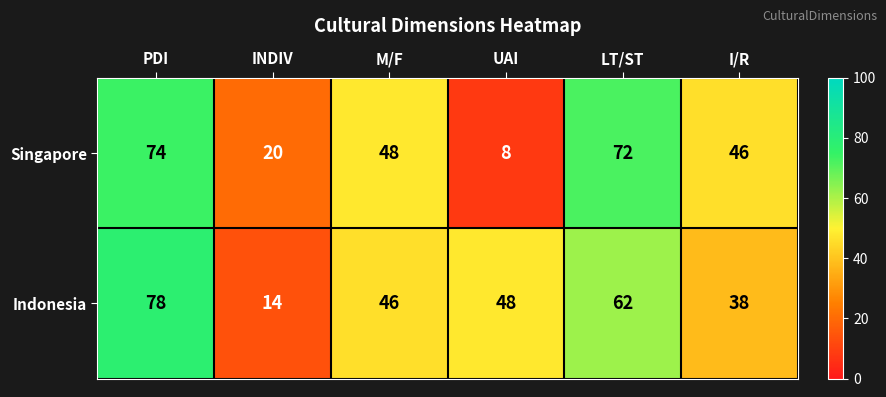

Where does the Indonesia series first go above 48?

PDI